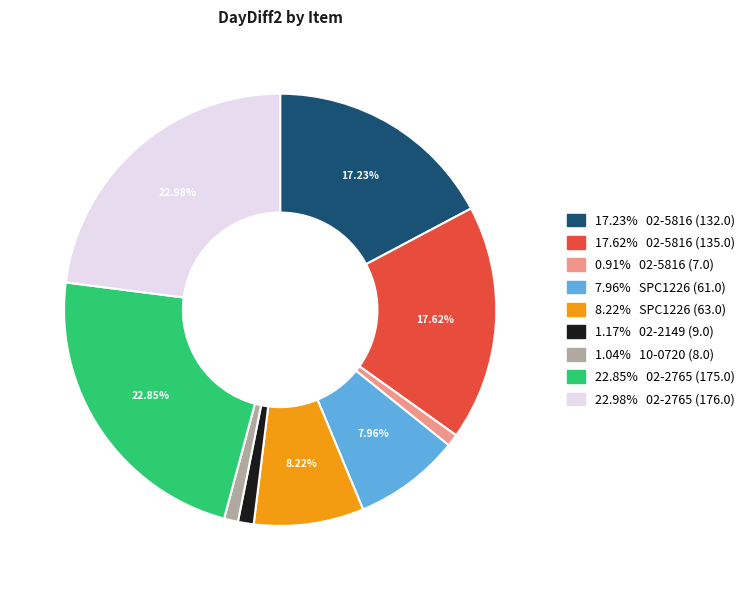

Does any single category account for the majority?

No